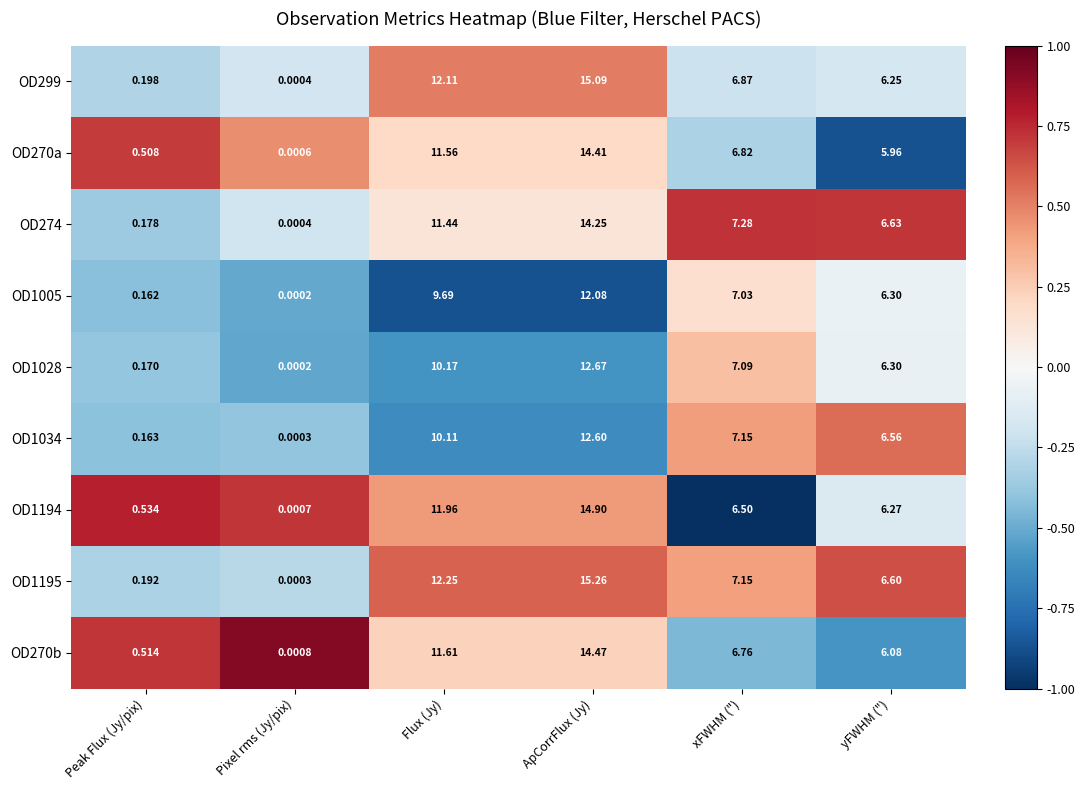

Where is OD299 nearest to the value 7?

xFWHM (")